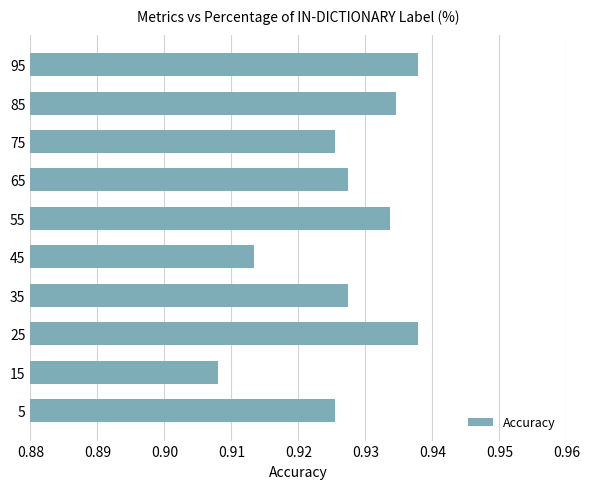

How many bars are there in total?

10